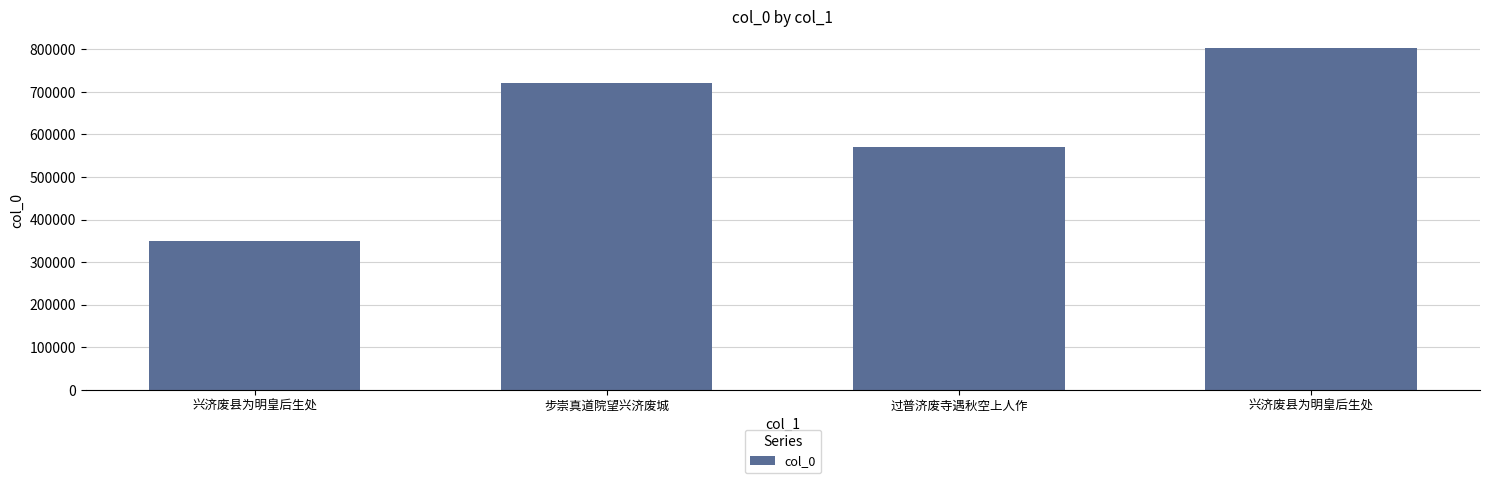

How many bars are there in total?

4